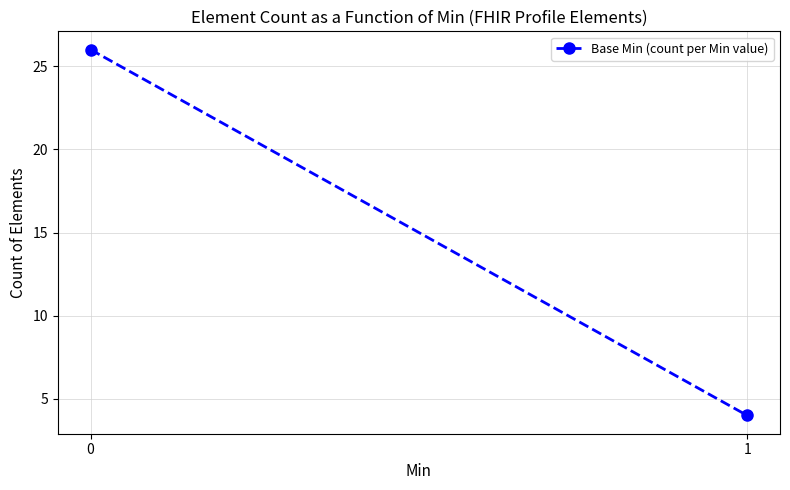

The value at 1 is 6. True or false?

False